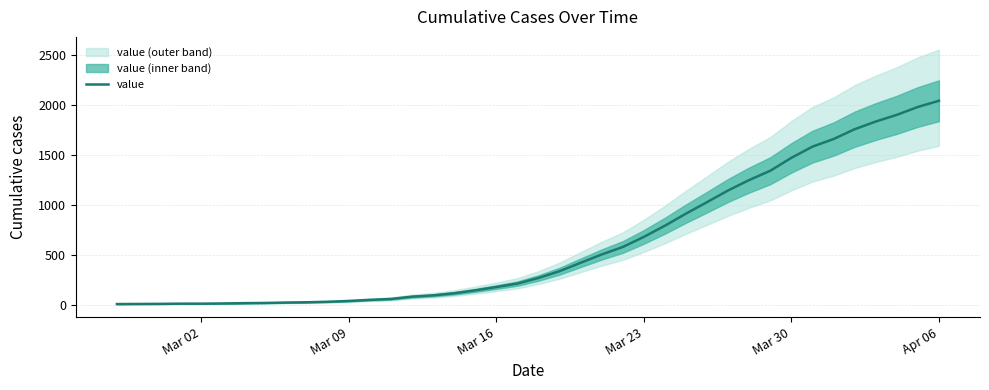

Is this an area chart (filled region under the line)?

No